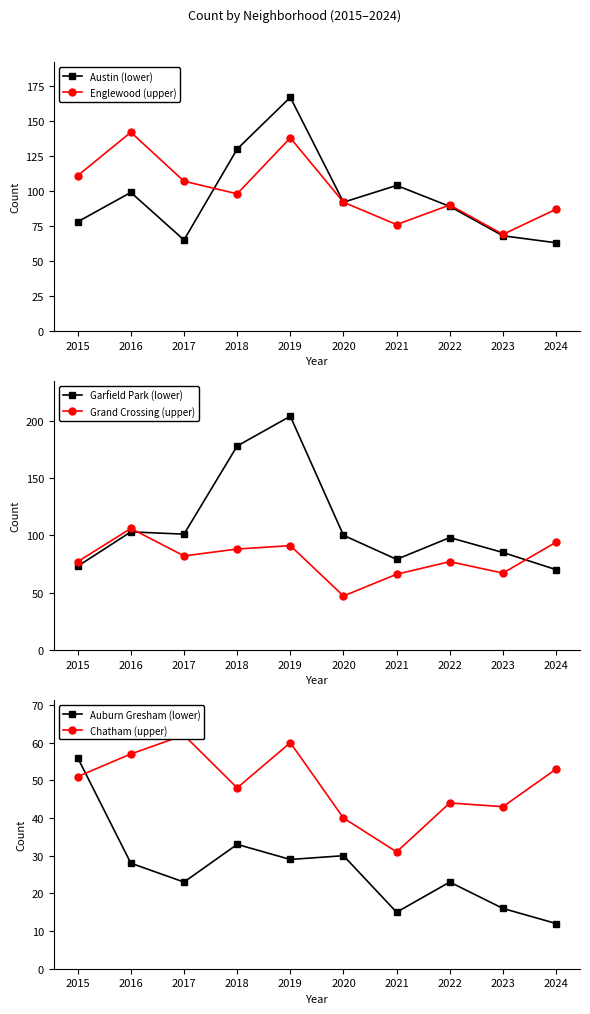

How many lines are shown in the chart?

6